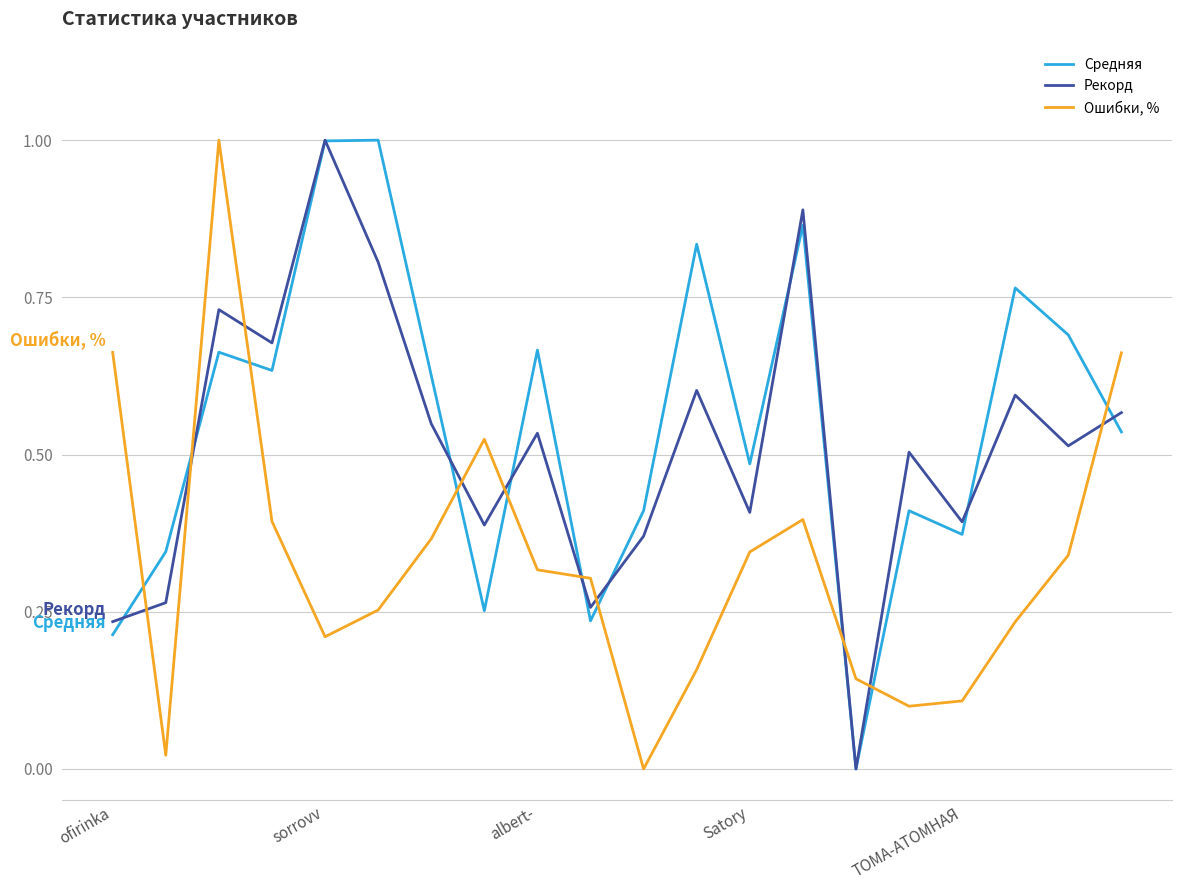

What is the difference between the maximum and minimum values in the Рекорд series?

1.0